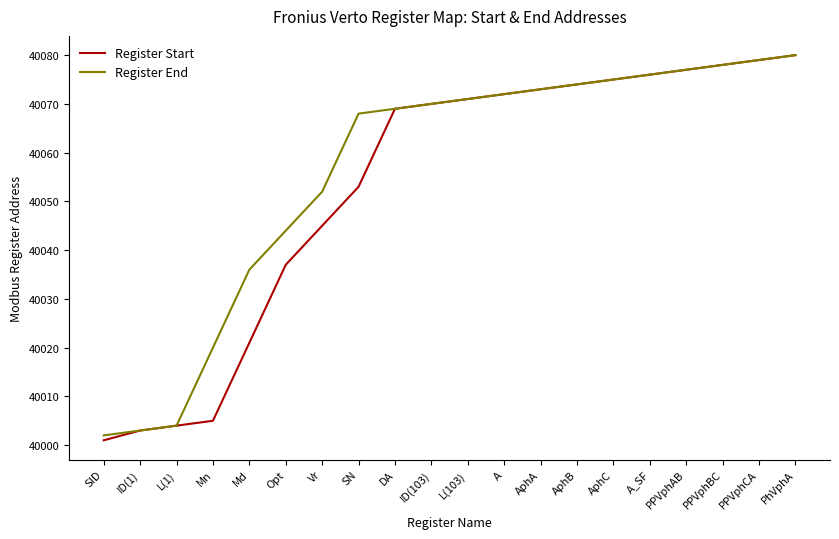

How many lines are shown in the chart?

2